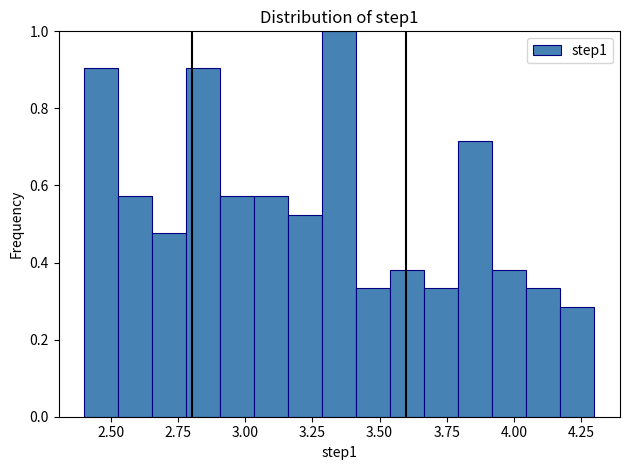

Read against the x-axis, roughly where is the centre of the tallest bar?

3.35